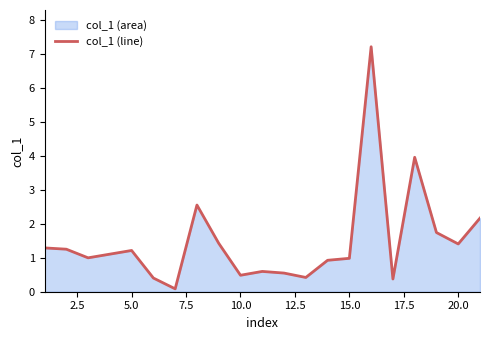

How many data points does each series have?

20